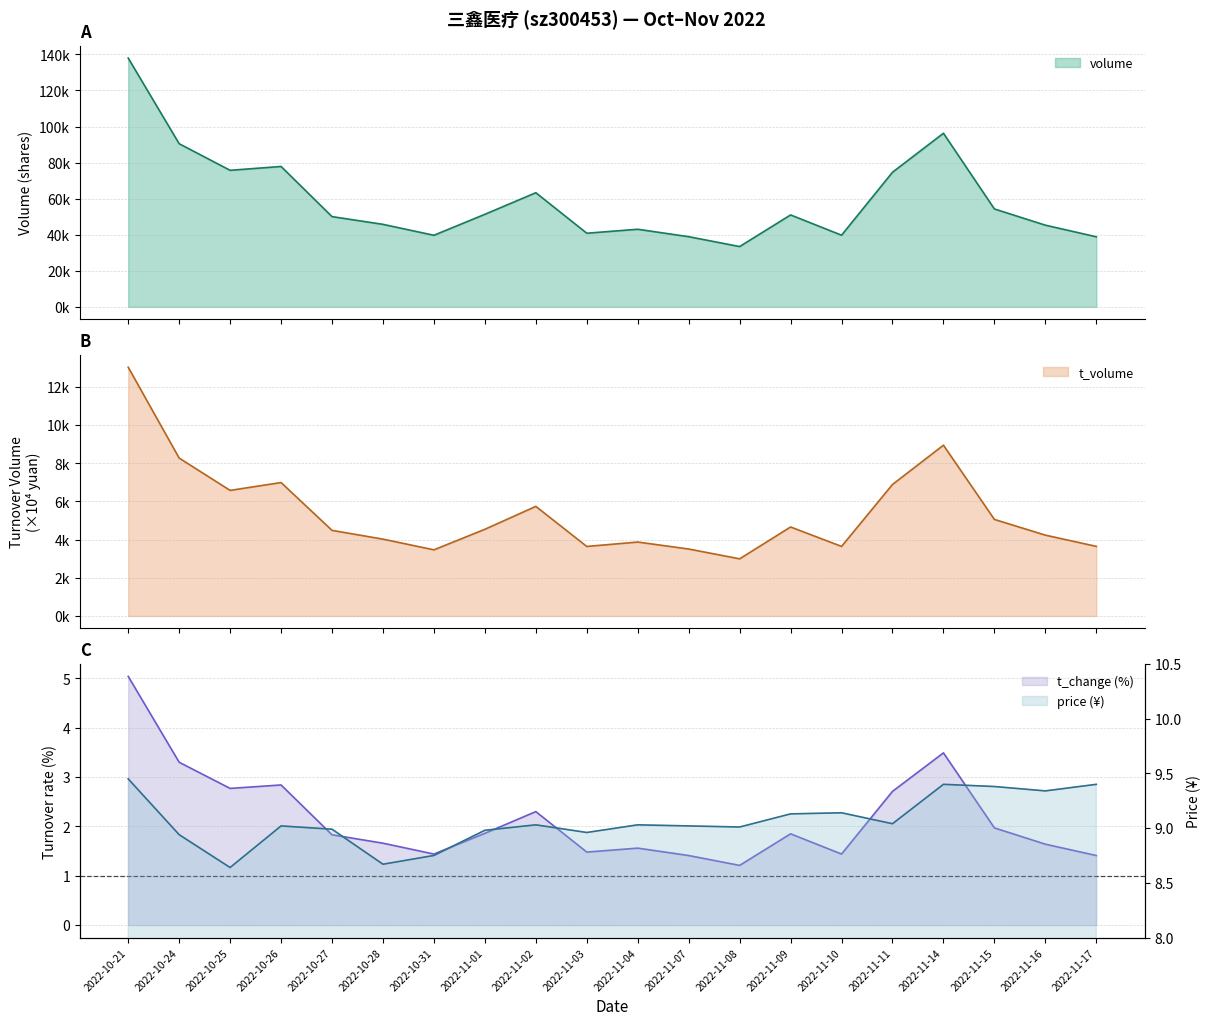

Where is the first local minimum for volume?

2022-10-25